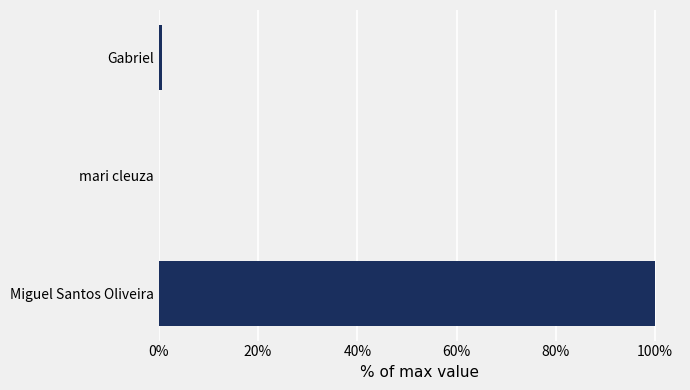

What is the greatest value displayed?

100.0